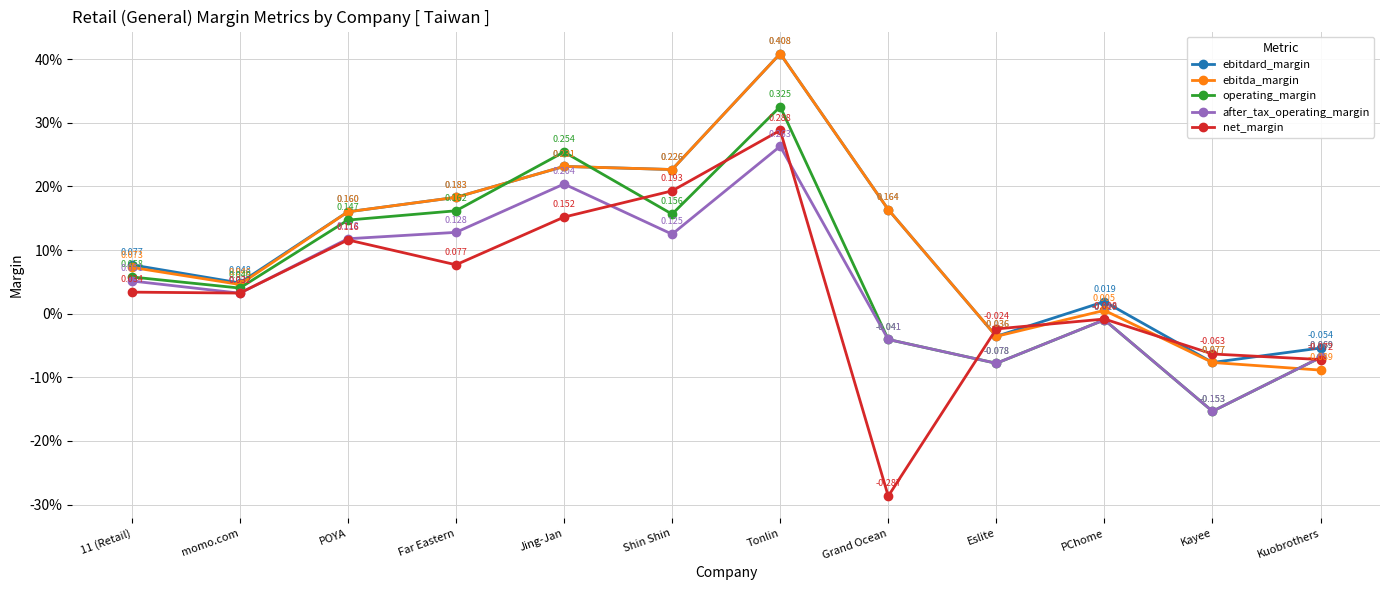

Which category has the highest value across all series?

Tonlin